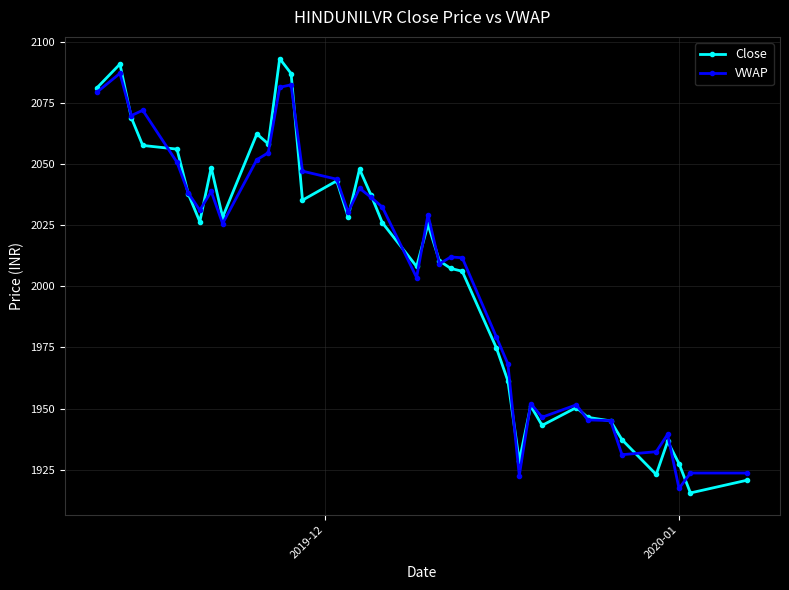

What is the minimum value shown in the chart?

1915.5